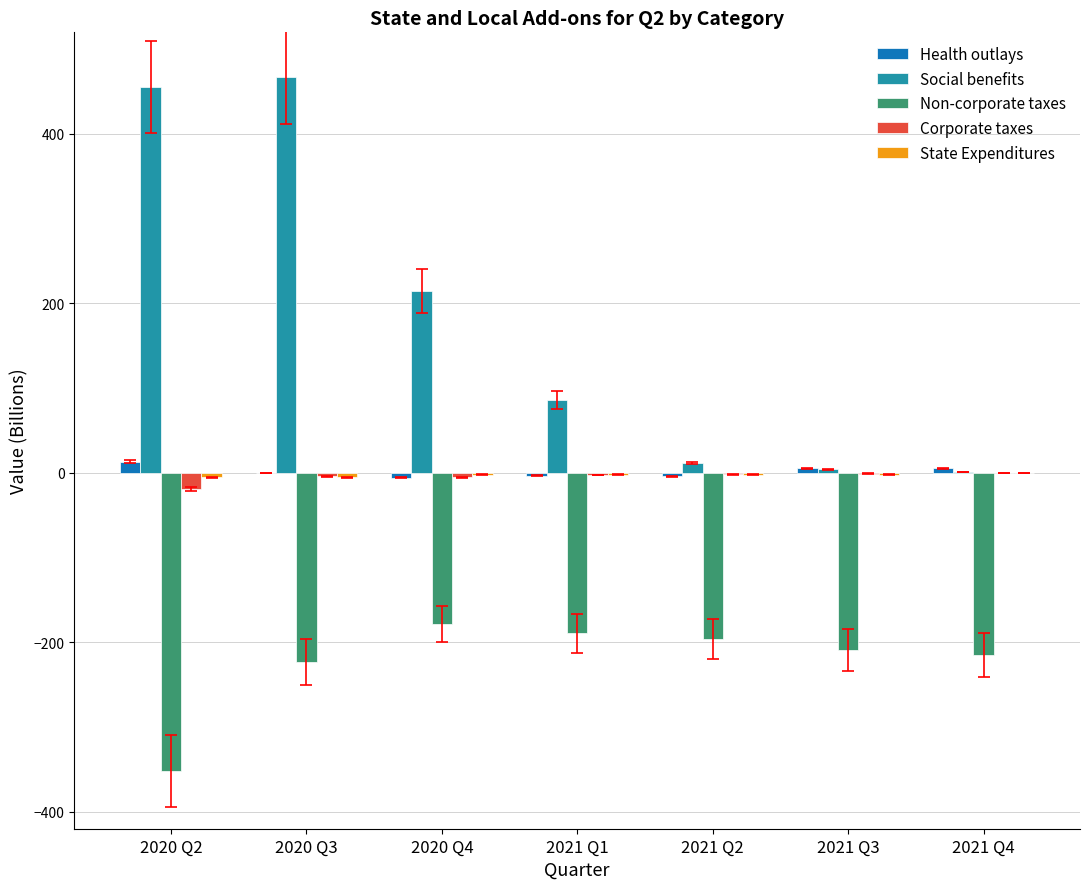

Between 2020 Q3 and 2021 Q1, which series saw the biggest shift?

Social benefits